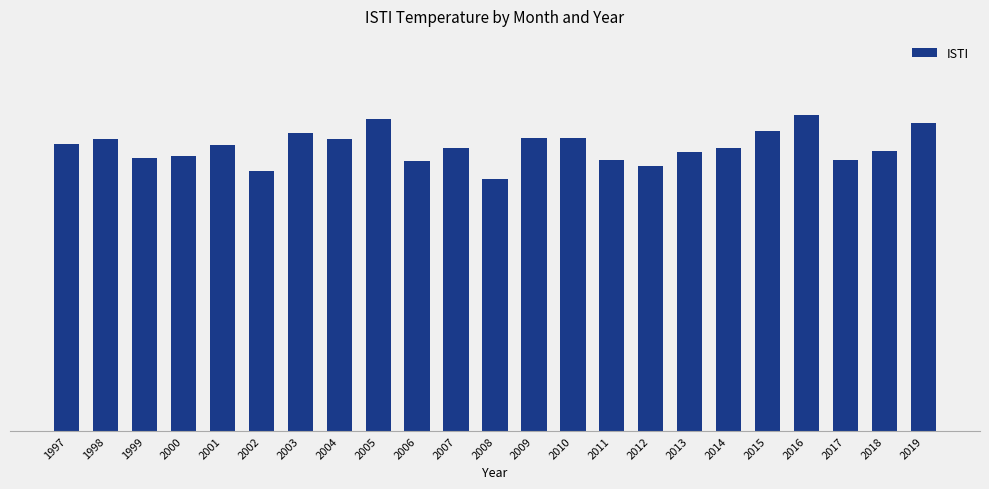

What is the ratio of the value at 2010 to the value at 1997?

1.0